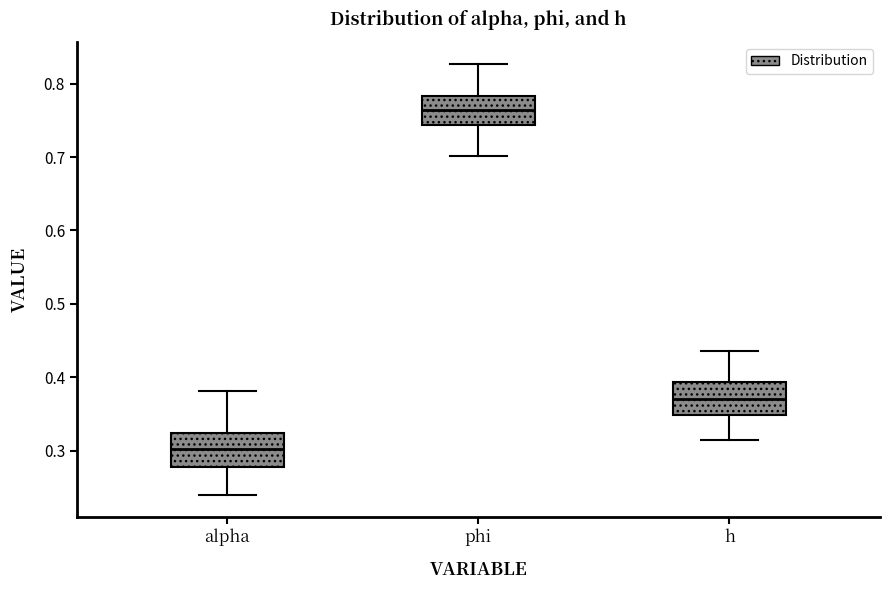

Which box has the lowest median line?

alpha